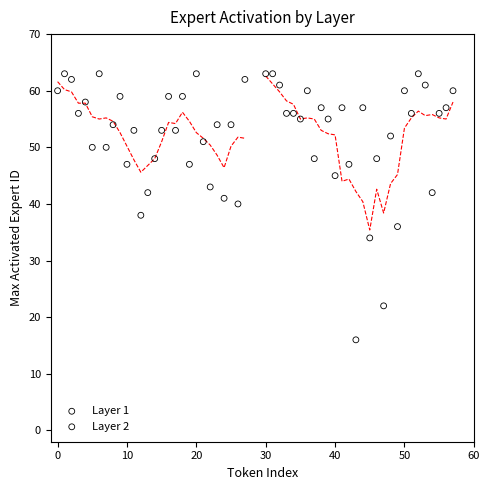

Which series reaches the minimum Y coordinate?

Layer 2